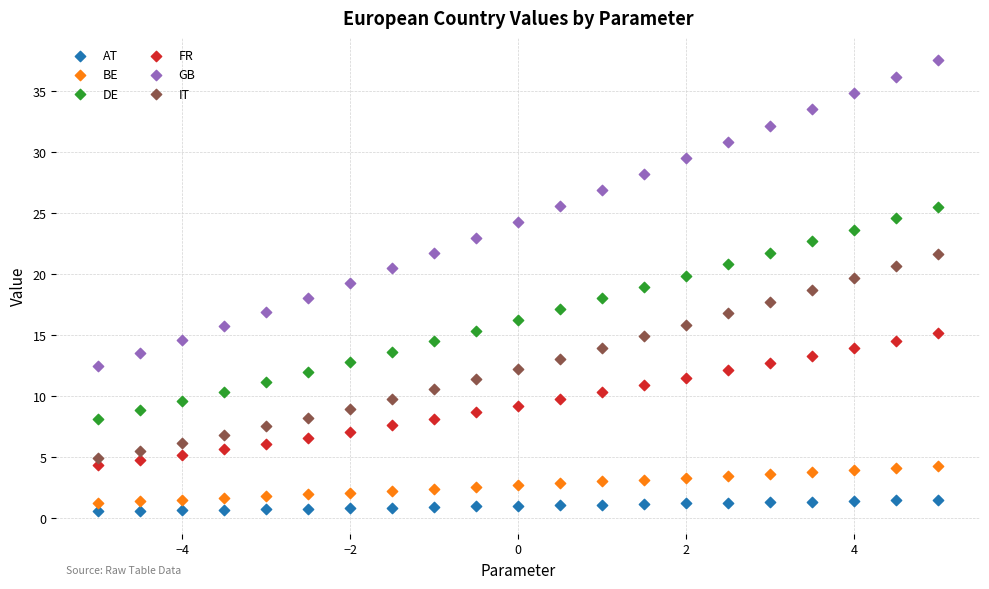

Which series contains the highest Y value?

GB